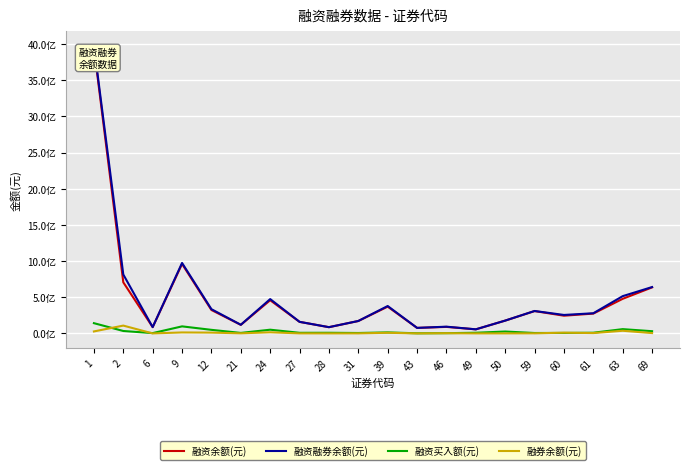

True or false: 融资余额(元) and 融资买入额(元) cross at least once.

False